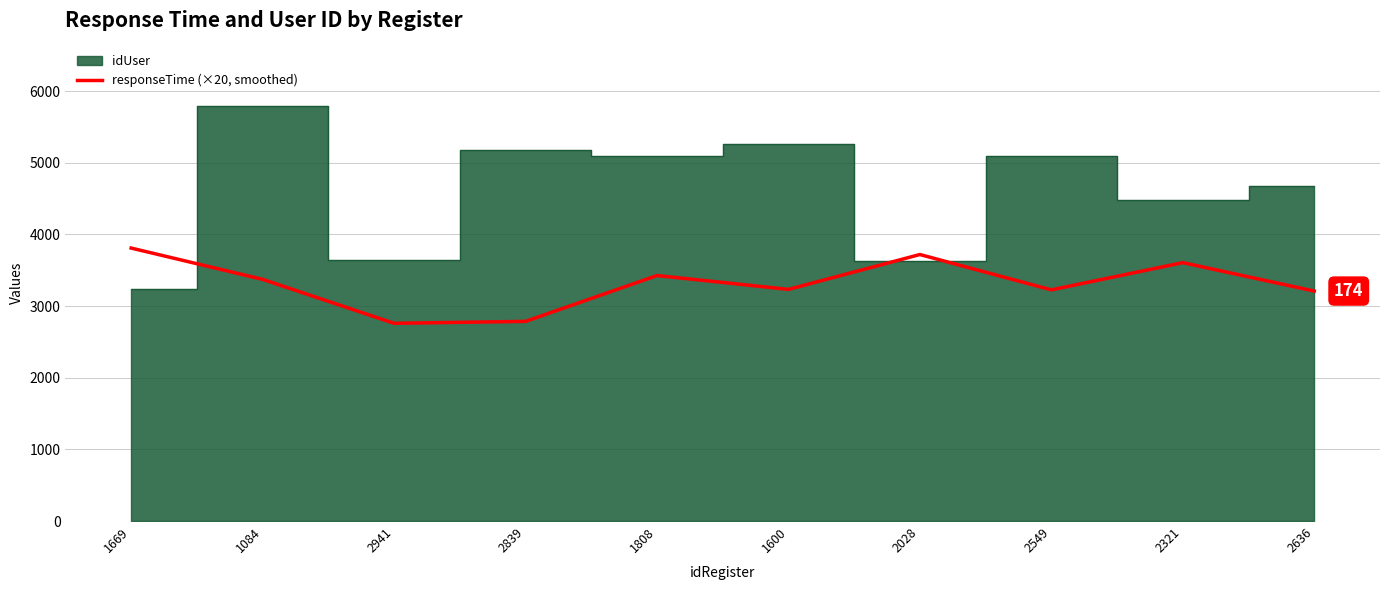

The responseTime (×20, smoothed) series shows 3720.0 at 2028. True or false?

True